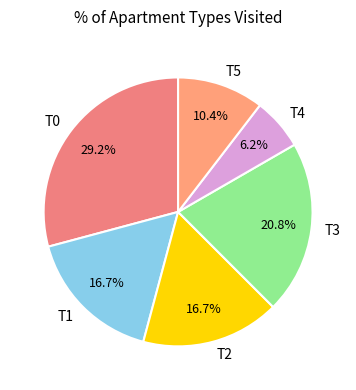

Which has a higher value, T3 or T2?

T3